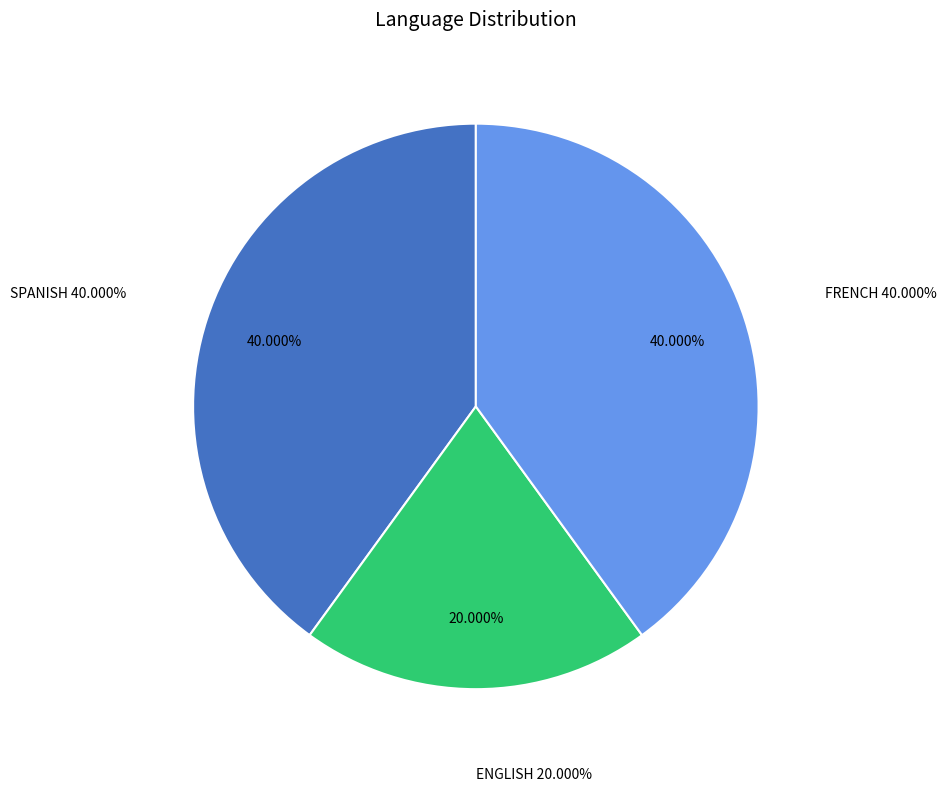

To the nearest percent, what percentage of the pie is SPANISH?

40%